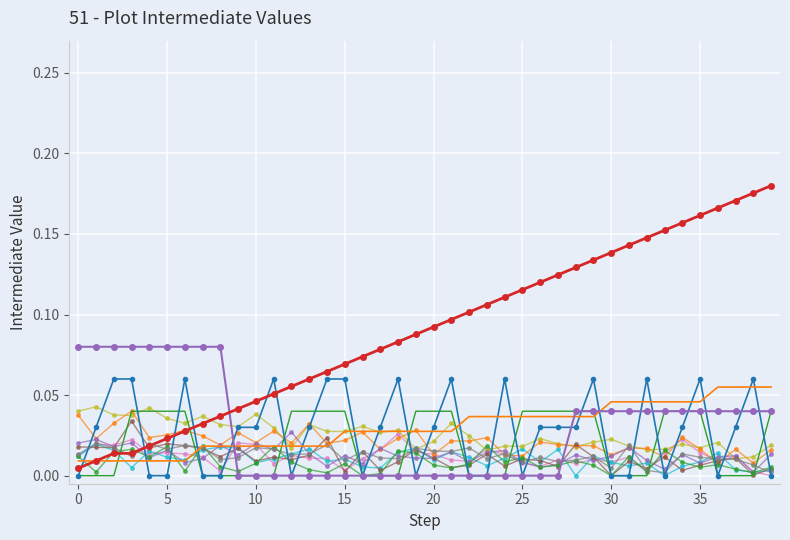

Reading left to right, extract all data points from this chart.

At_Bat: 0.0	0.0	0.0	0.0	0.0	0.0	0.0	0.0	0.0	0.0	0.0	0.1	0.1	0.1	0.1	0.1	0.1	0.1	0.1	0.1	0.1	0.1	0.1	0.1	0.1	0.1	0.1	0.1	0.1	0.1	0.1	0.1	0.1	0.2	0.2	0.2	0.2	0.2	0.2	0.2
Score_Deficit: 0.1	0.1	0.1	0.1	0.1	0.1	0.1	0.1	0.1	0.0	0.0	0.0	0.0	0.0	0.0	0.0	0.0	0.0	0.0	0.0	0.0	0.0	0.0	0.0	0.0	0.0	0.0	0.0	0.0	0.0	0.0	0.0	0.0	0.0	0.0	0.0	0.0	0.0	0.0	0.0
Outs: 0.0	0.0	0.1	0.1	0.0	0.0	0.1	0.0	0.0	0.0	0.0	0.1	0.0	0.0	0.1	0.1	0.0	0.0	0.1	0.0	0.0	0.1	0.0	0.0	0.1	0.0	0.0	0.0	0.0	0.1	0.0	0.0	0.1	0.0	0.0	0.1	0.0	0.0	0.1	0.0